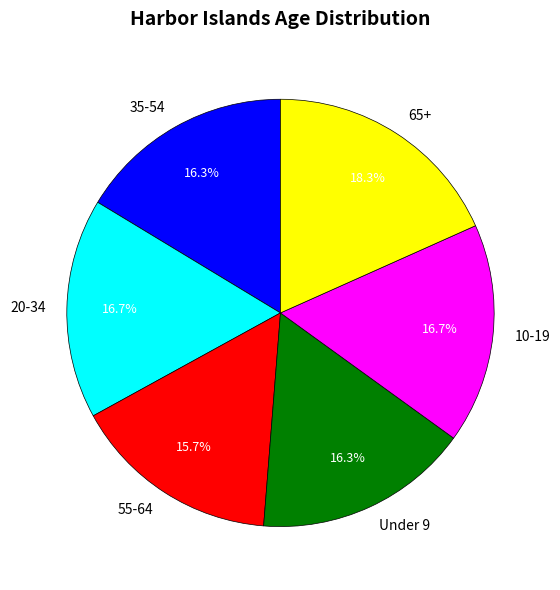

Does any single category account for the majority?

No